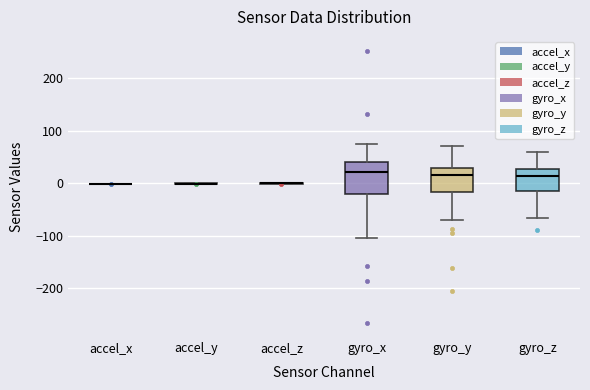

Reading left to right, transcribe this box plot: for each box, give where its median line is, the range the box spans, and where its two whiskers end, as read against the y-axis. The values are not printed on the chart, so give them approximately, as read against the axis.

accel_x: box collapsed to a line at 0, whiskers 0 to 0
accel_y: box collapsed to a line at 0, whiskers 0 to 0
accel_z: box collapsed to a line at 0, whiskers 0 to 0
gyro_x: median 20, box -20 to 40, whiskers -100 to 70
gyro_y: median 20, box -20 to 30, whiskers -70 to 70
gyro_z: median 10, box -10 to 30, whiskers -70 to 60